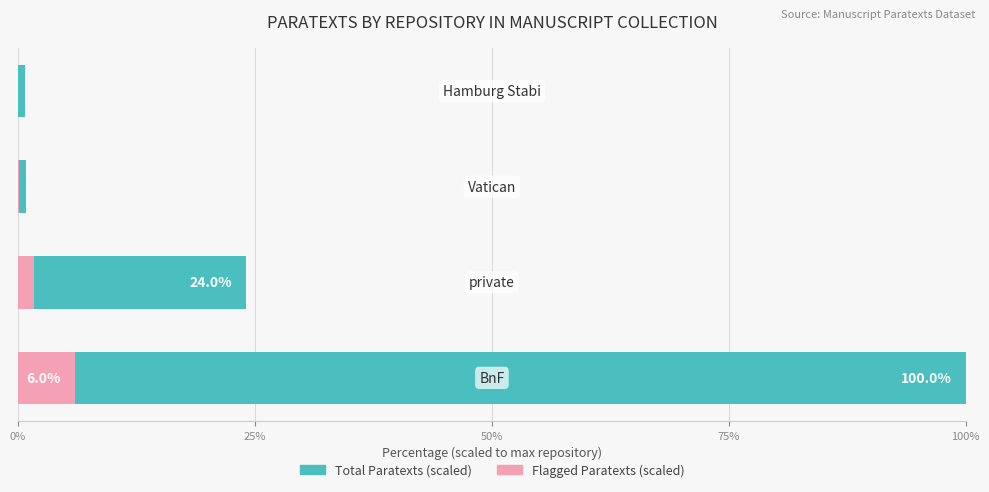

Is the value of Total Paratexts (scaled) at 0% greater than the value of Flagged Paratexts (scaled) at 25%?

Yes